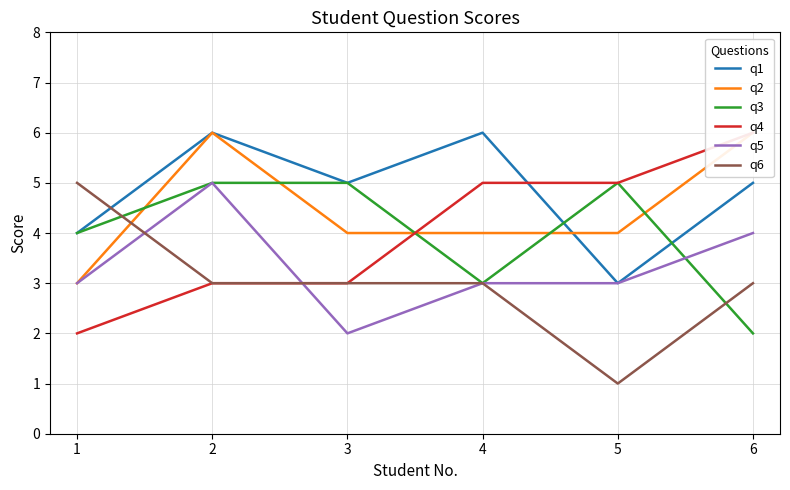

What is the difference between the maximum and minimum values in the q1 series?

3